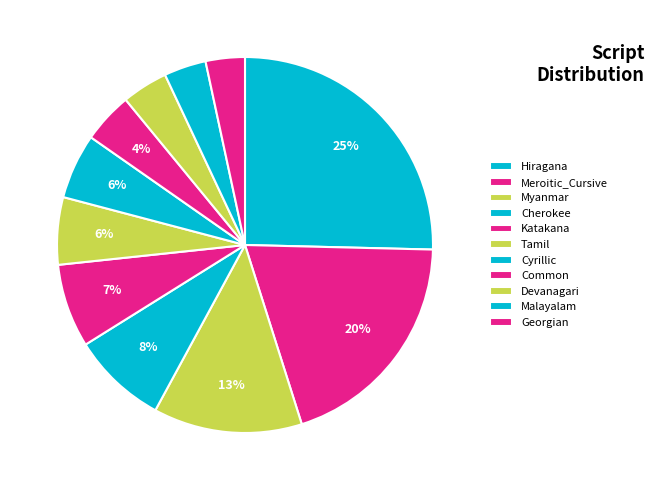

Does Devanagari account for over 50% of the chart?

No